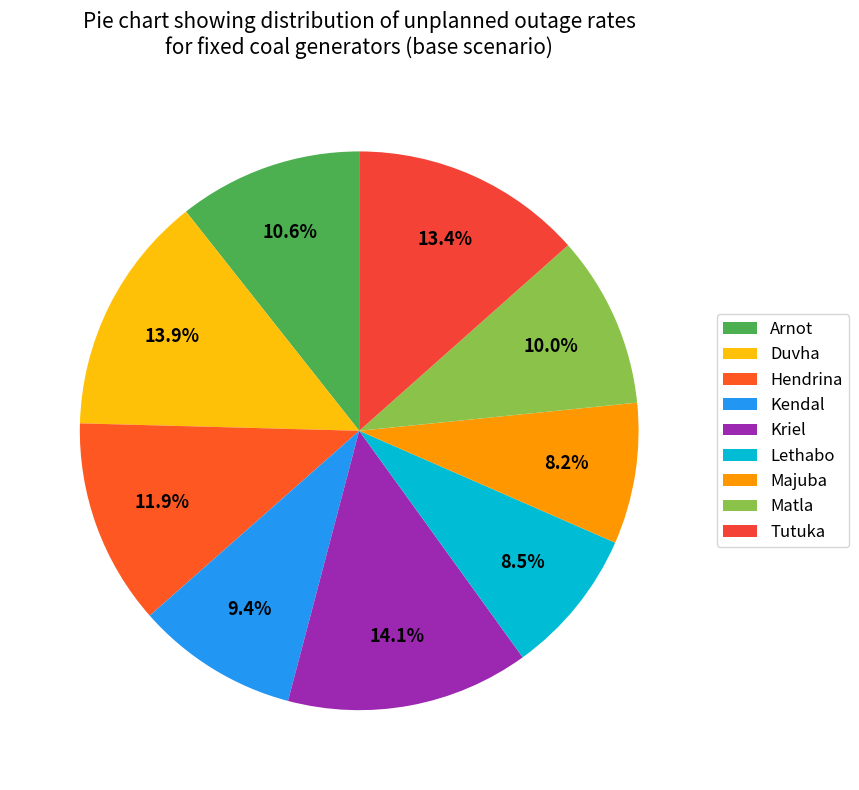

To the nearest percent, what is the difference between the largest and smallest slice percentages?

6%